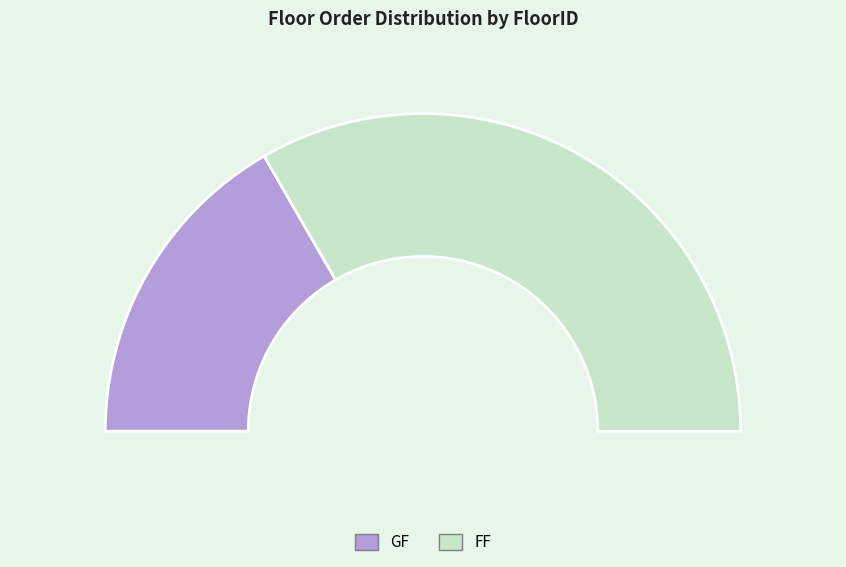

What percentage is NOT represented by FF?

33.3%